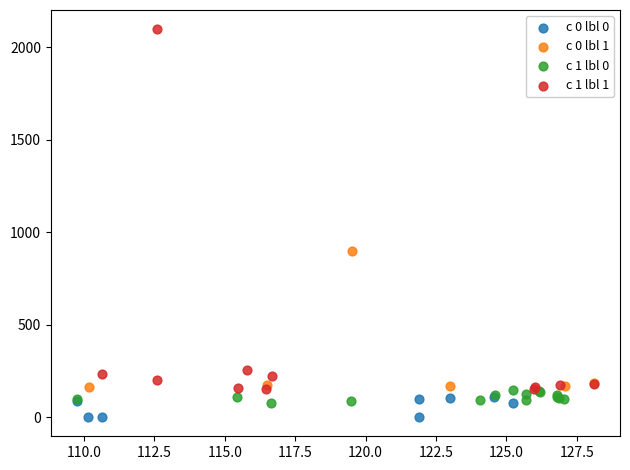

What are all the series names shown in the legend?

c 0 lbl 0, c 0 lbl 1, c 1 lbl 0, c 1 lbl 1